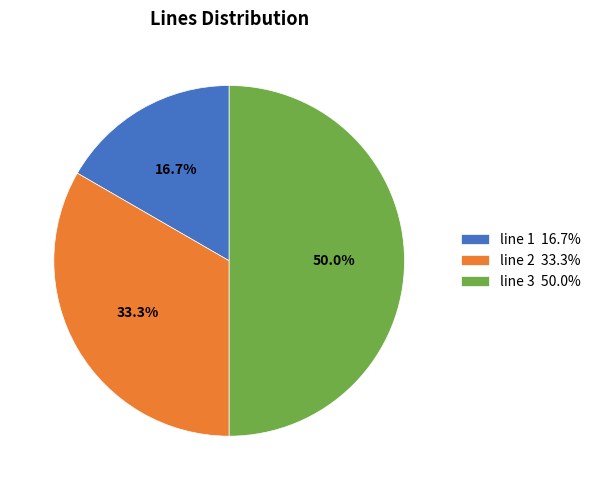

What percentage do line 1 and line 3 together represent?

66.7%